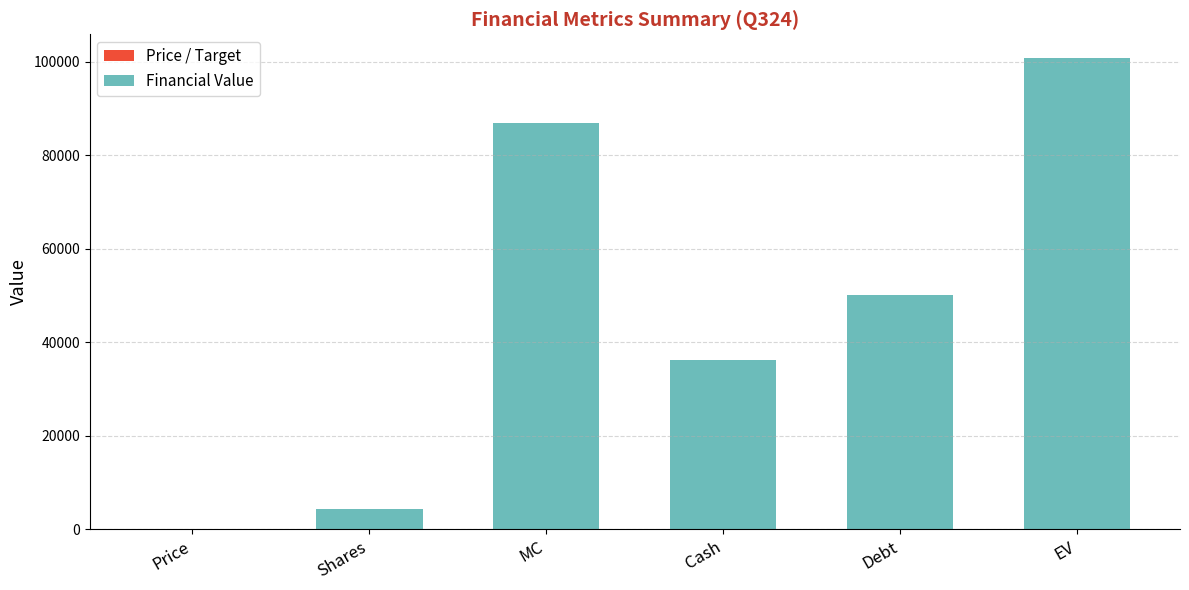

At which category is the sum across all series the highest?

EV